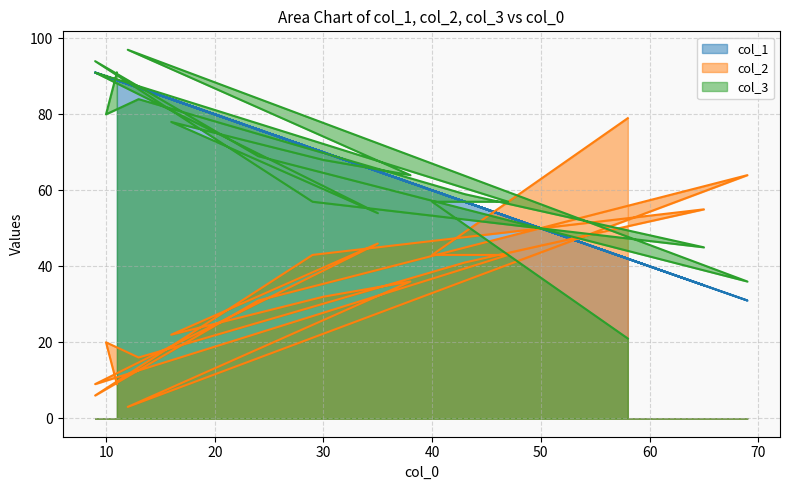

What is the difference between the highest and lowest values at 10?

70